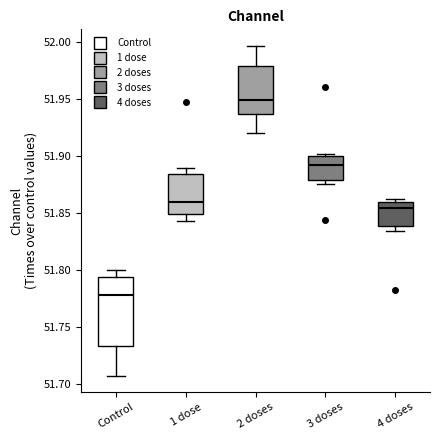

Reading left to right, read every box against the y-axis: the position of its median line, the range the box covers, and the ends of its whiskers. The values are not printed on the chart, so give them approximately, as read against the axis.

Control: median 51.780, box 51.735 to 51.795, whiskers 51.710 to 51.800
1 dose: median 51.860, box 51.850 to 51.885, whiskers 51.845 to 51.890
2 doses: median 51.950, box 51.935 to 51.980, whiskers 51.920 to 51.995
3 doses: median 51.895, box 51.880 to 51.900, whiskers 51.875 to 51.900
4 doses: median 51.855, box 51.840 to 51.860, whiskers 51.835 to 51.860 (just above the box's upper edge)